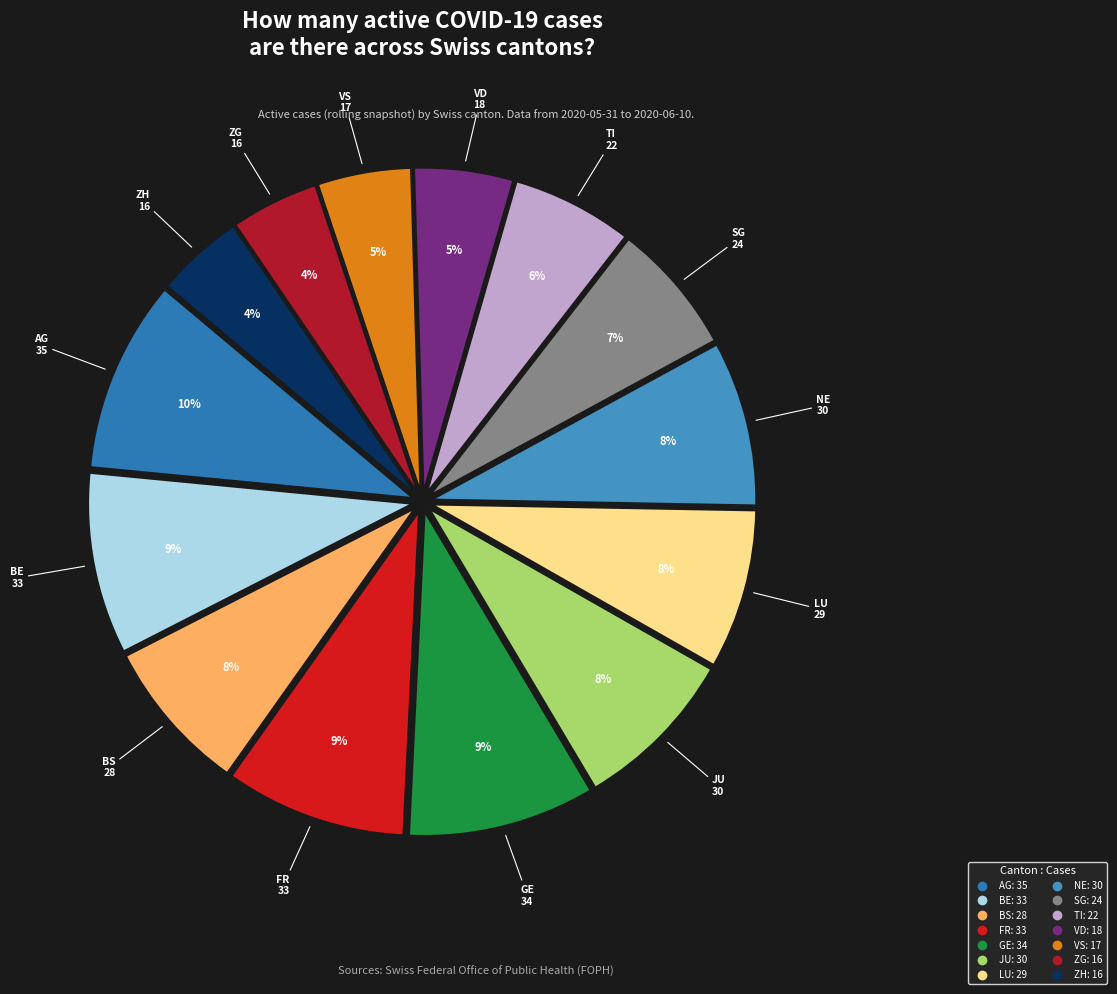

Does any single category account for the majority?

No